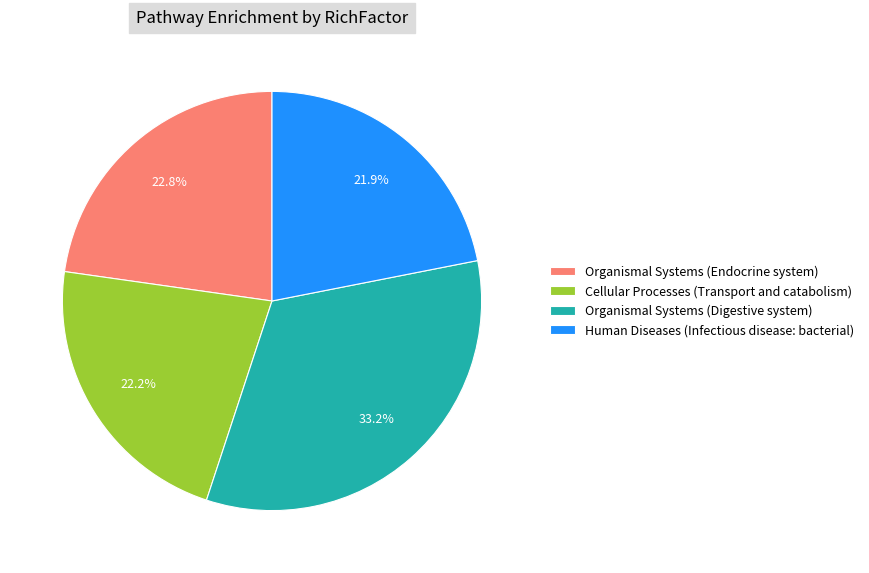

To the nearest percent, what is the average slice percentage?

25%